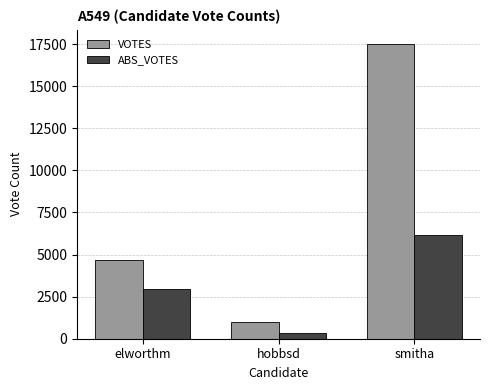

What are all the series names shown in the legend?

VOTES, ABS_VOTES